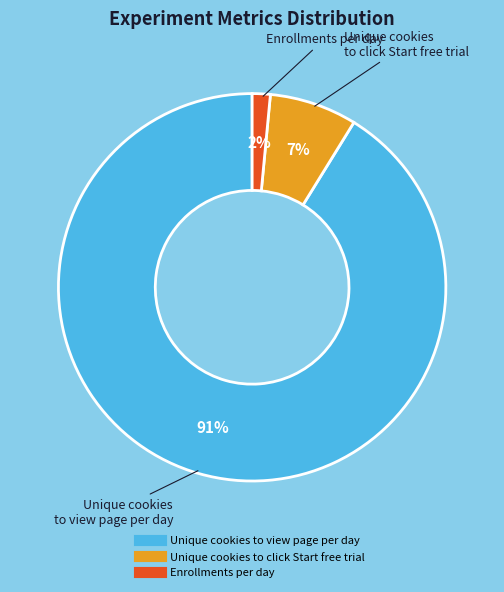

Is there any slice that represents more than half of the pie?

Yes